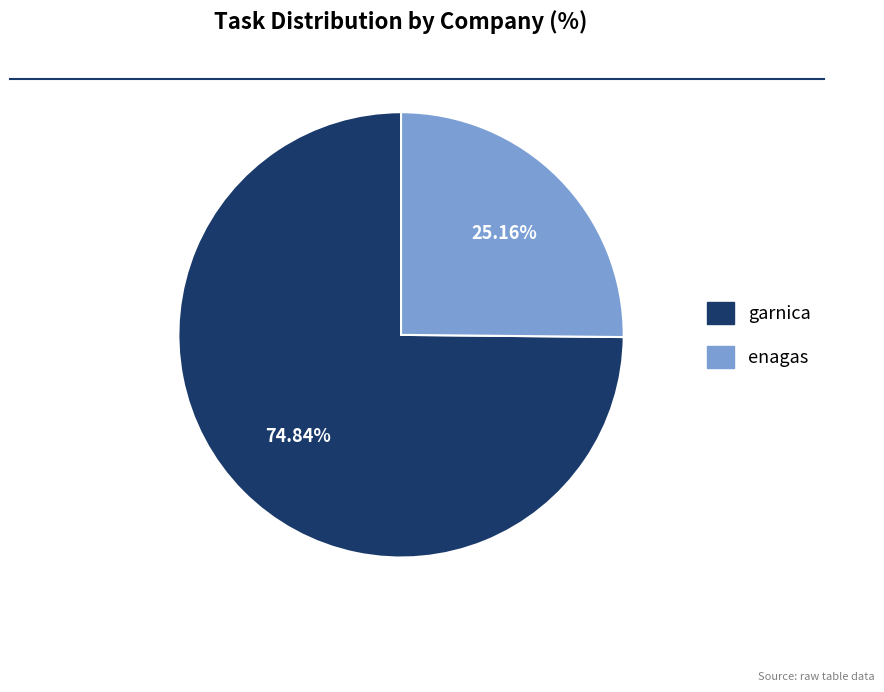

Is enagas the majority of the pie?

No